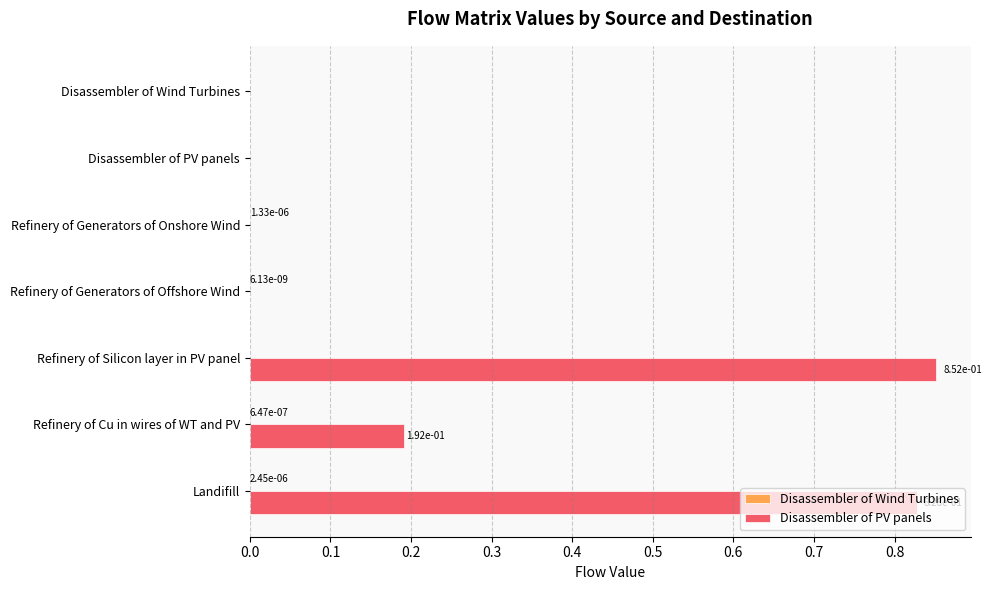

At which category is the sum across all series the highest?

Refinery of Silicon layer in PV panel